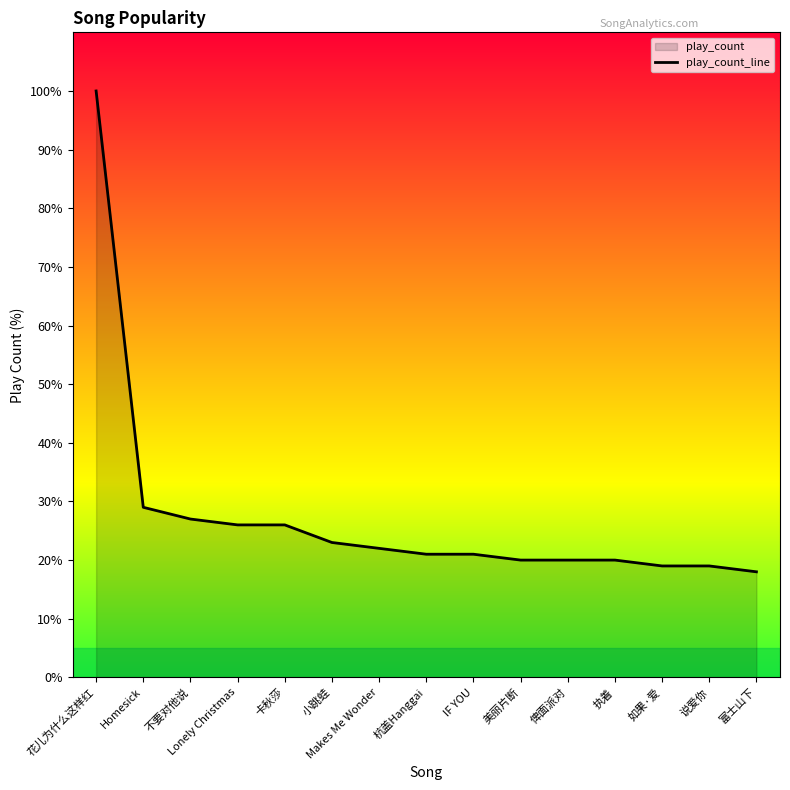

Reading left to right, what are all the values shown in this chart?

100.0	29.0	27.0	26.0	26.0	23.0	22.0	21.0	21.0	20.0	20.0	20.0	19.0	19.0	18.0